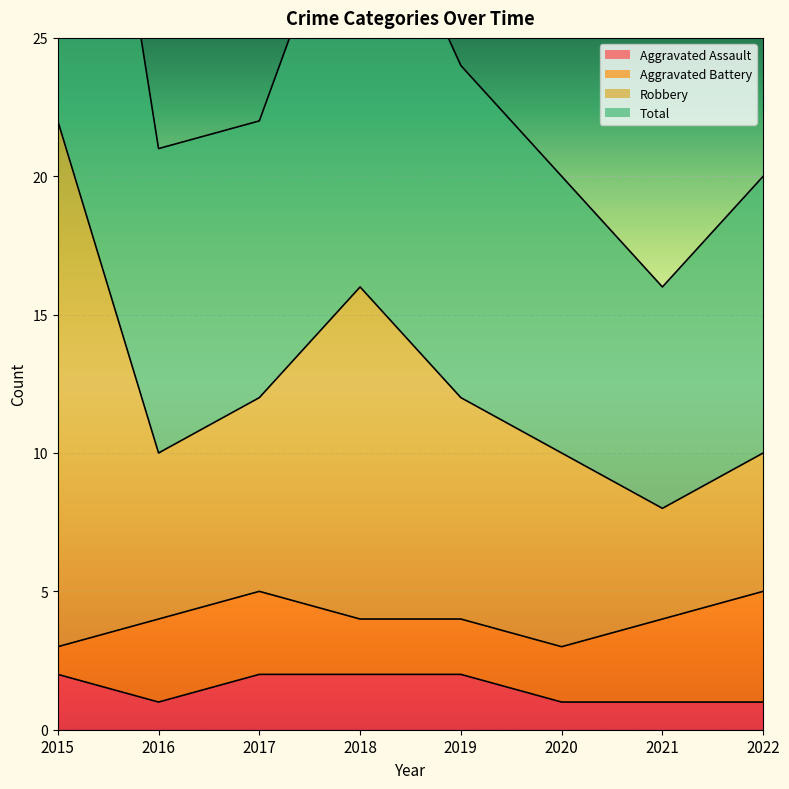

The Aggravated Assault series shows 1 at 2022. True or false?

True